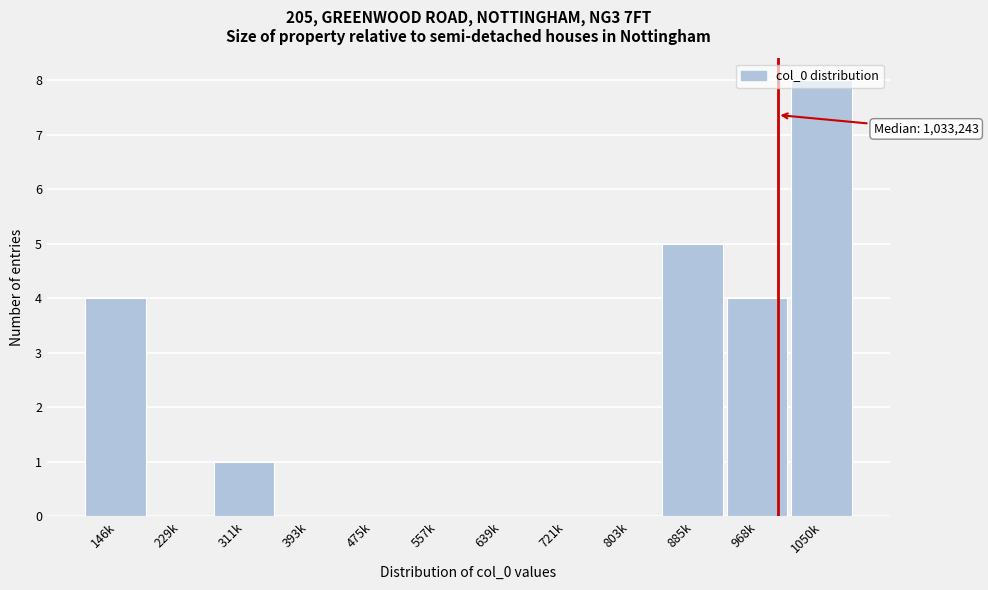

Which category has the highest value across all series?

1050k